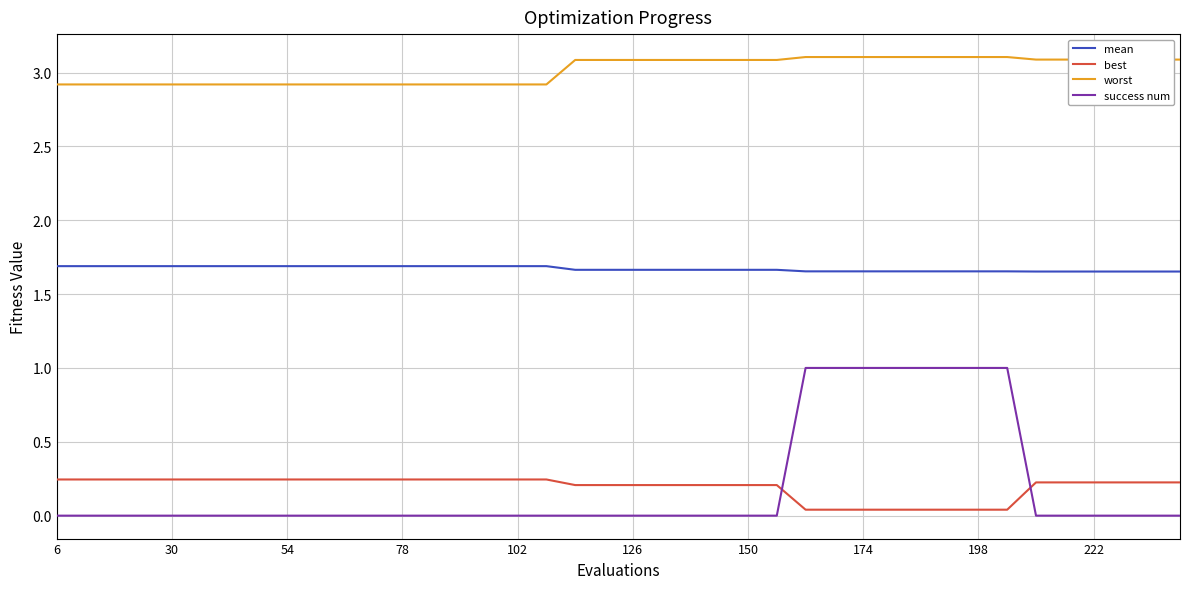

Which series has the widest spread of values?

success num